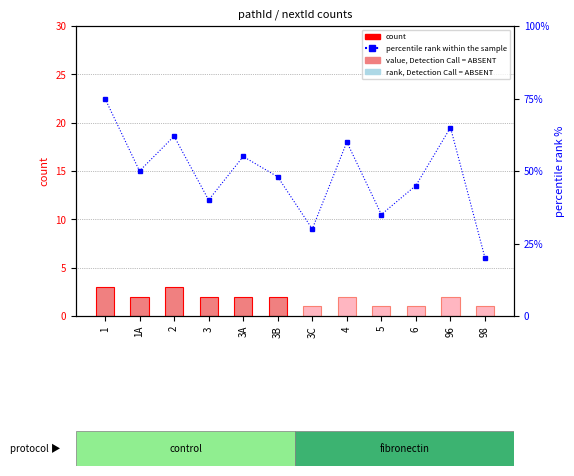

Does the chart contain any negative values?

No